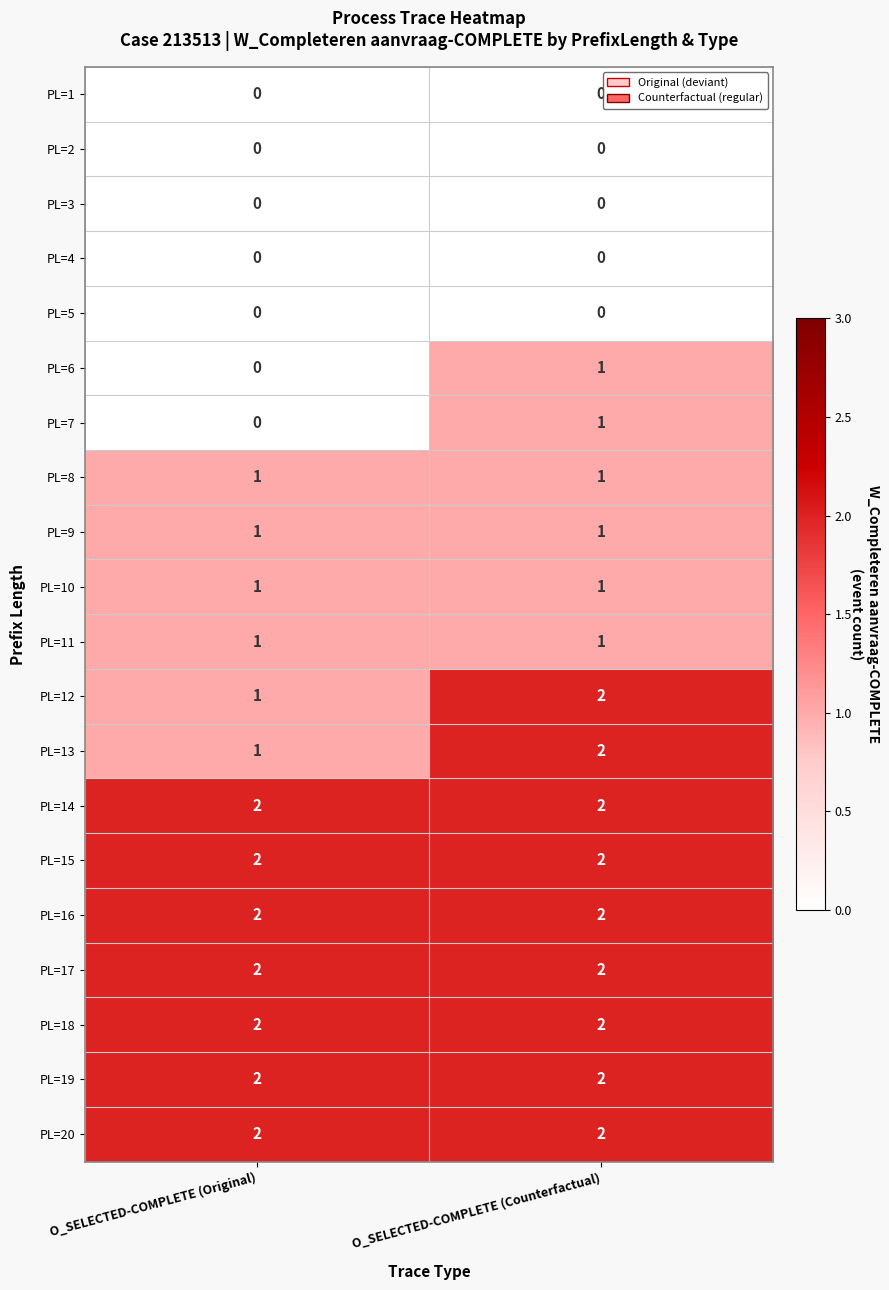

At which label does PL=13 reach its peak?

O_SELECTED-COMPLETE (Counterfactual)